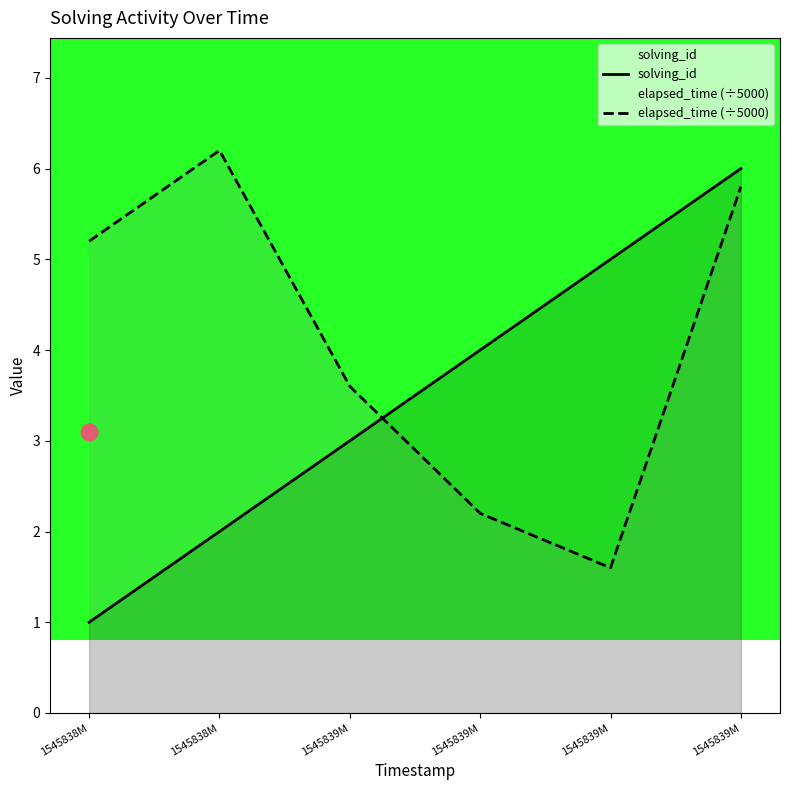

What value does the elapsed_time (÷5000) series have at 1545839M?

2.2